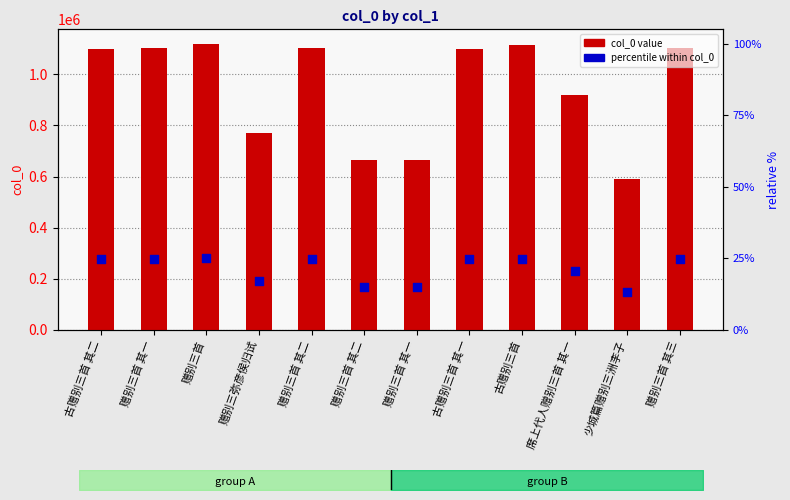

Which series contains the highest Y value?

col_0 value